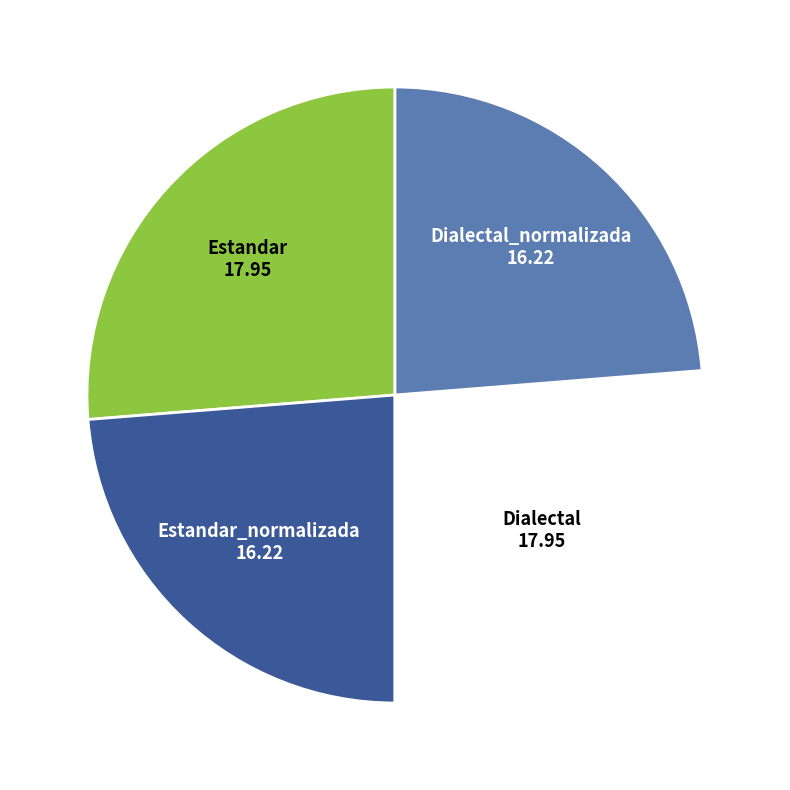

Approximately how many times larger is the value at Dialectal_normalizada compared to Estandar?

0.9